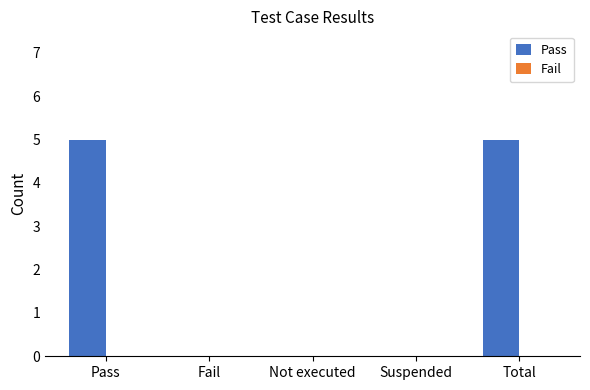

Which has a higher value, Pass or Suspended?

Pass